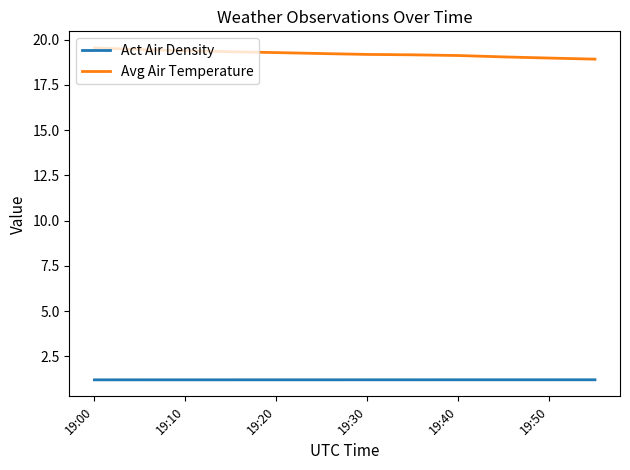

Count the number of data series in this chart.

2